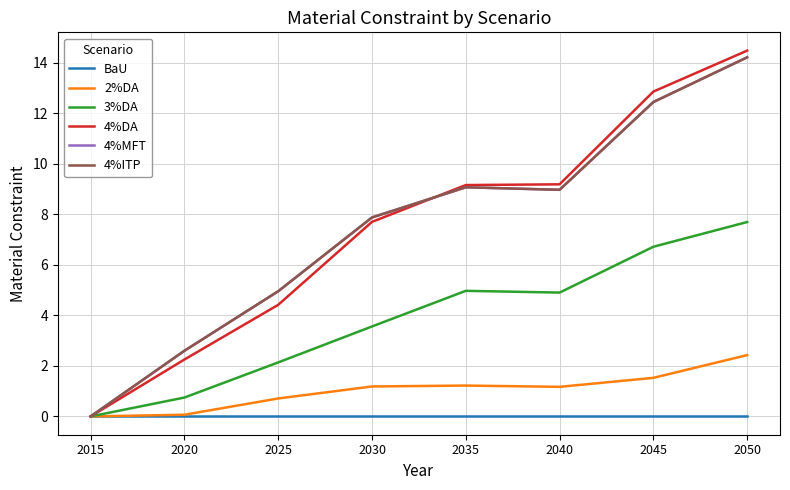

Reading left to right, extract all data points from this chart.

BaU: 2015=0.0	2020=0.0	2025=0.0	2030=0.0	2035=0.0	2040=0.0	2045=0.0	2050=0.0
2%DA: 2015=0.0	2020=0.1	2025=0.7	2030=1.2	2035=1.2	2040=1.2	2045=1.5	2050=2.4
3%DA: 2015=0.0	2020=0.7	2025=2.1	2030=3.6	2035=5.0	2040=4.9	2045=6.7	2050=7.7
4%DA: 2015=0.0	2020=2.3	2025=4.4	2030=7.7	2035=9.2	2040=9.2	2045=12.9	2050=14.5
4%MFT: 2015=0.0	2020=2.6	2025=5.0	2030=7.9	2035=9.1	2040=9.0	2045=12.4	2050=14.2
4%ITP: 2015=0.0	2020=2.6	2025=5.0	2030=7.9	2035=9.1	2040=9.0	2045=12.4	2050=14.2